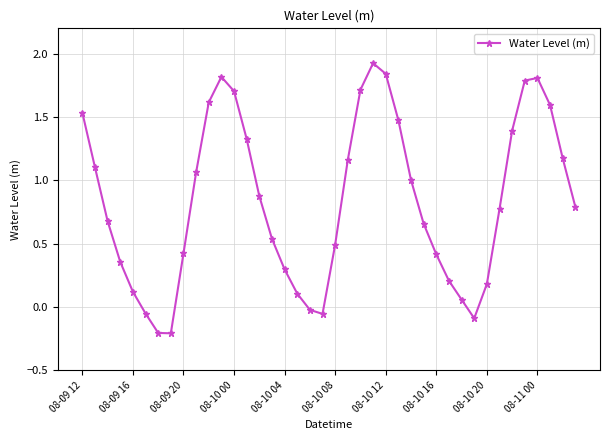

Count the number of categories in the chart.

40